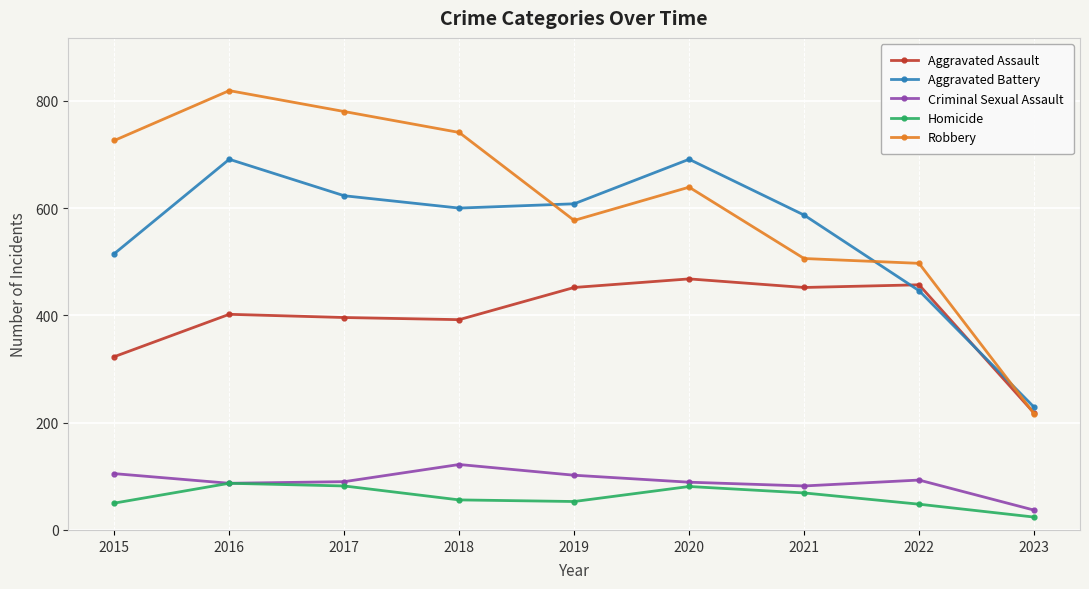

True or false: Robbery has a value of 401 at 2018.

False